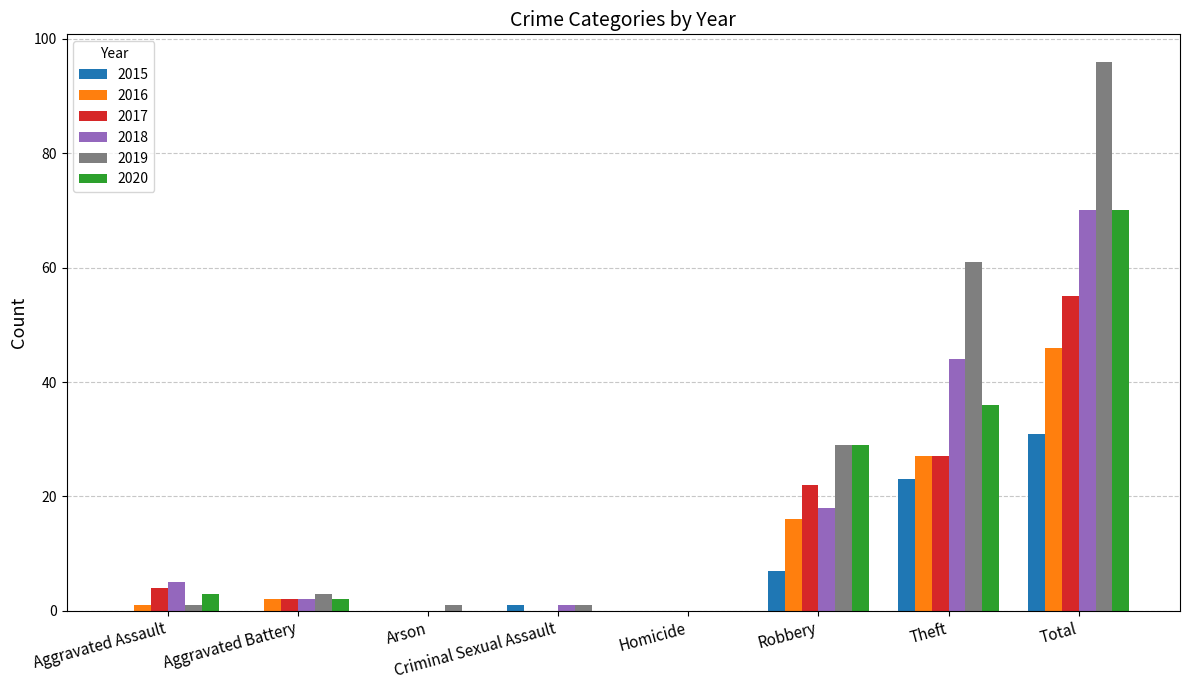

Reading left to right, extract all data points from this chart.

2015: Aggravated Assault=0	Aggravated Battery=0	Arson=0	Criminal Sexual Assault=1	Homicide=0	Robbery=7	Theft=23	Total=31
2016: Aggravated Assault=1	Aggravated Battery=2	Arson=0	Criminal Sexual Assault=0	Homicide=0	Robbery=16	Theft=27	Total=46
2017: Aggravated Assault=4	Aggravated Battery=2	Arson=0	Criminal Sexual Assault=0	Homicide=0	Robbery=22	Theft=27	Total=55
2018: Aggravated Assault=5	Aggravated Battery=2	Arson=0	Criminal Sexual Assault=1	Homicide=0	Robbery=18	Theft=44	Total=70
2019: Aggravated Assault=1	Aggravated Battery=3	Arson=1	Criminal Sexual Assault=1	Homicide=0	Robbery=29	Theft=61	Total=96
2020: Aggravated Assault=3	Aggravated Battery=2	Arson=0	Criminal Sexual Assault=0	Homicide=0	Robbery=29	Theft=36	Total=70